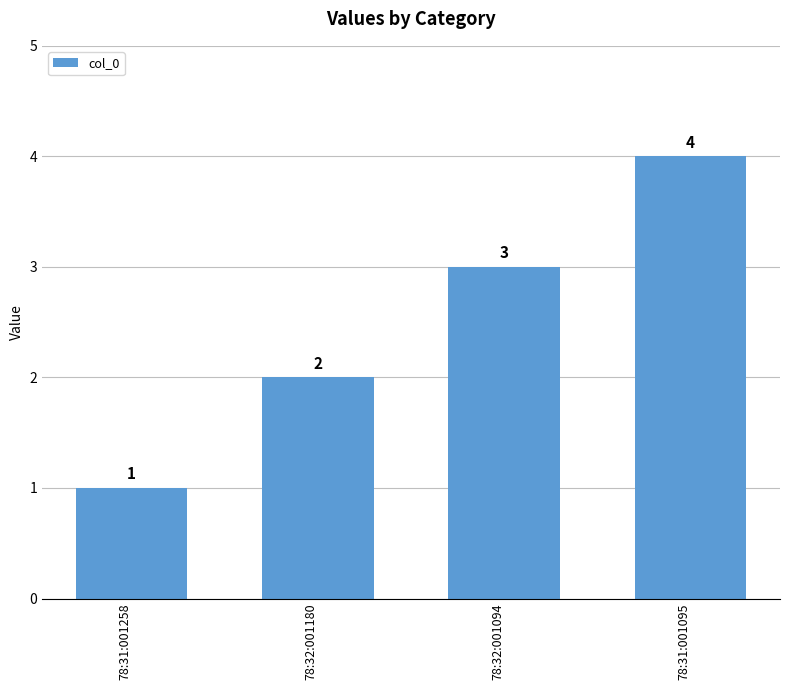

Reading left to right, list all the values displayed in this chart.

1	2	3	4